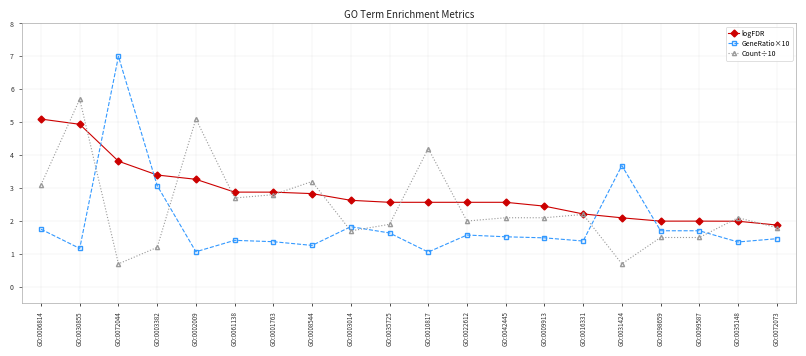

What is the average value of the logFDR series?

2.8